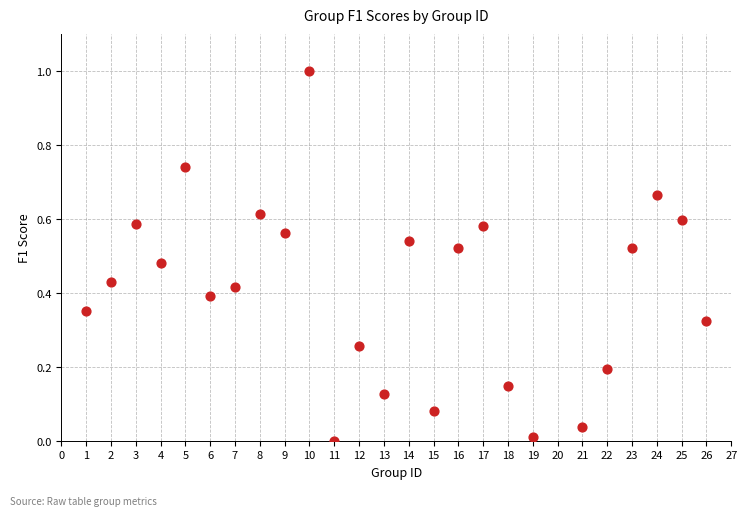

What is the range of X values (max minus min)?

25.0